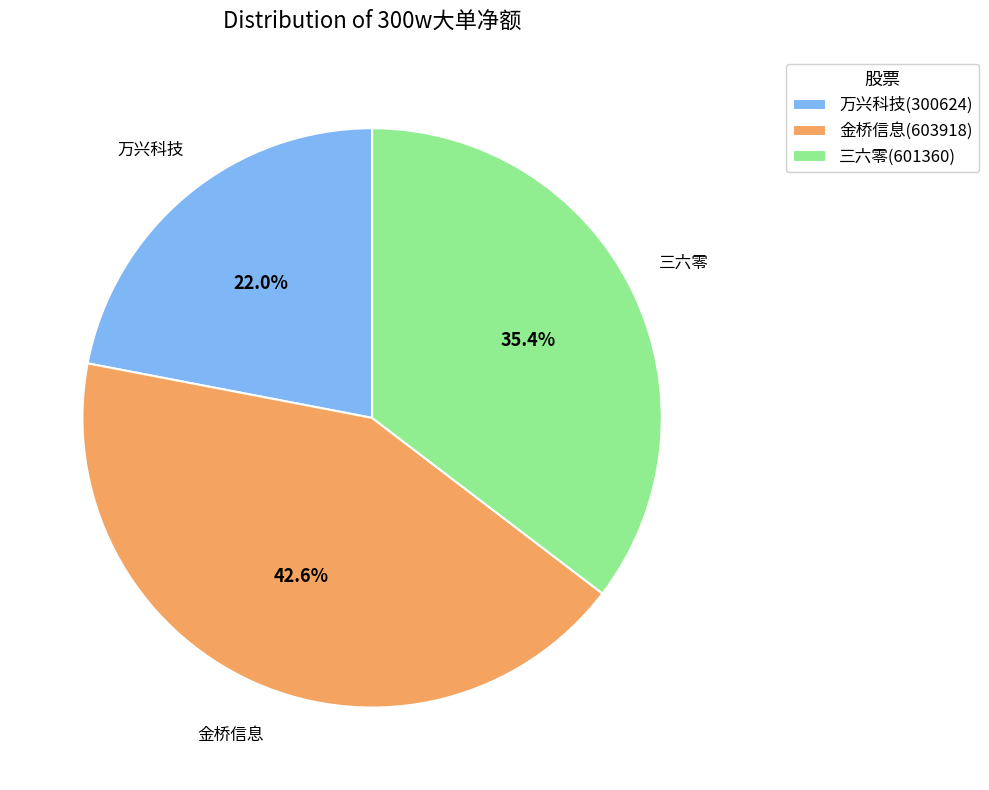

Combined, what portion of the pie is 三六零(601360) and 万兴科技(300624)?

57.4%